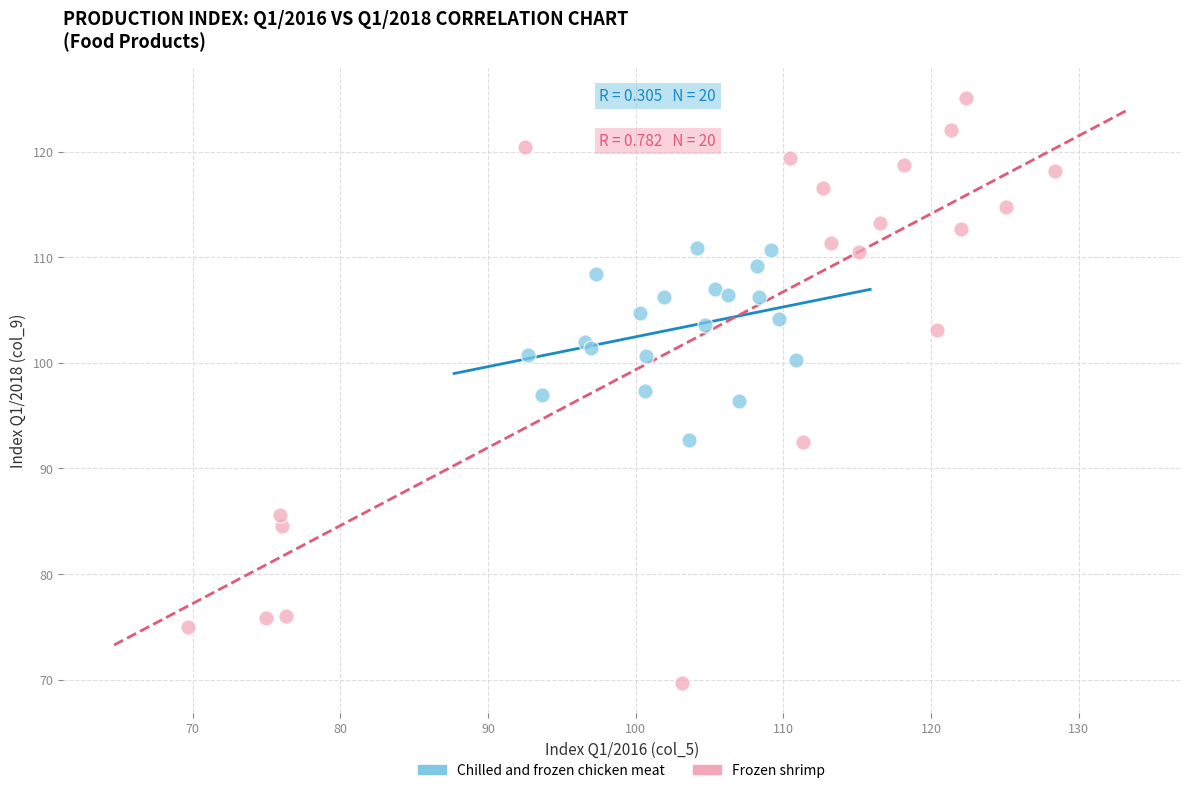

Which series contains the highest Y value?

Frozen shrimp